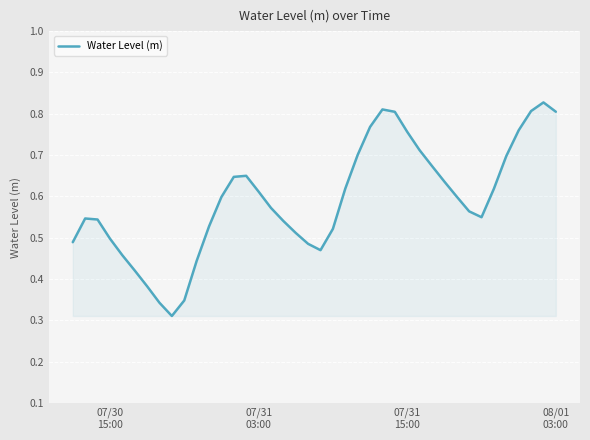

Does the chart have visible grid lines?

Yes